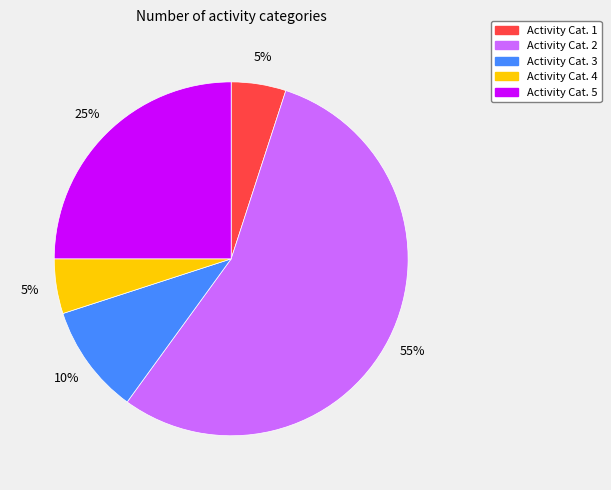

Is there a majority slice in this chart?

Yes